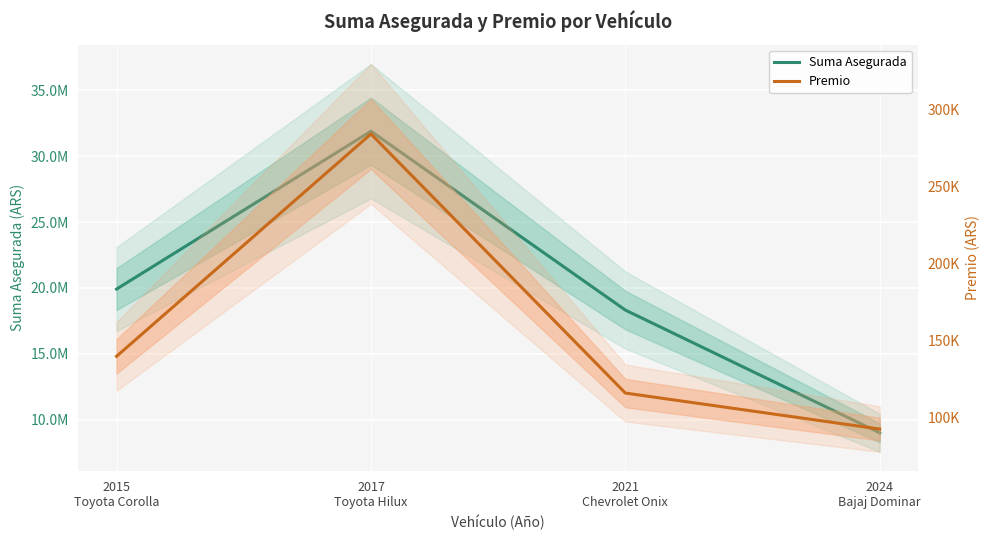

What is the maximum value shown in the chart?

31900000.0